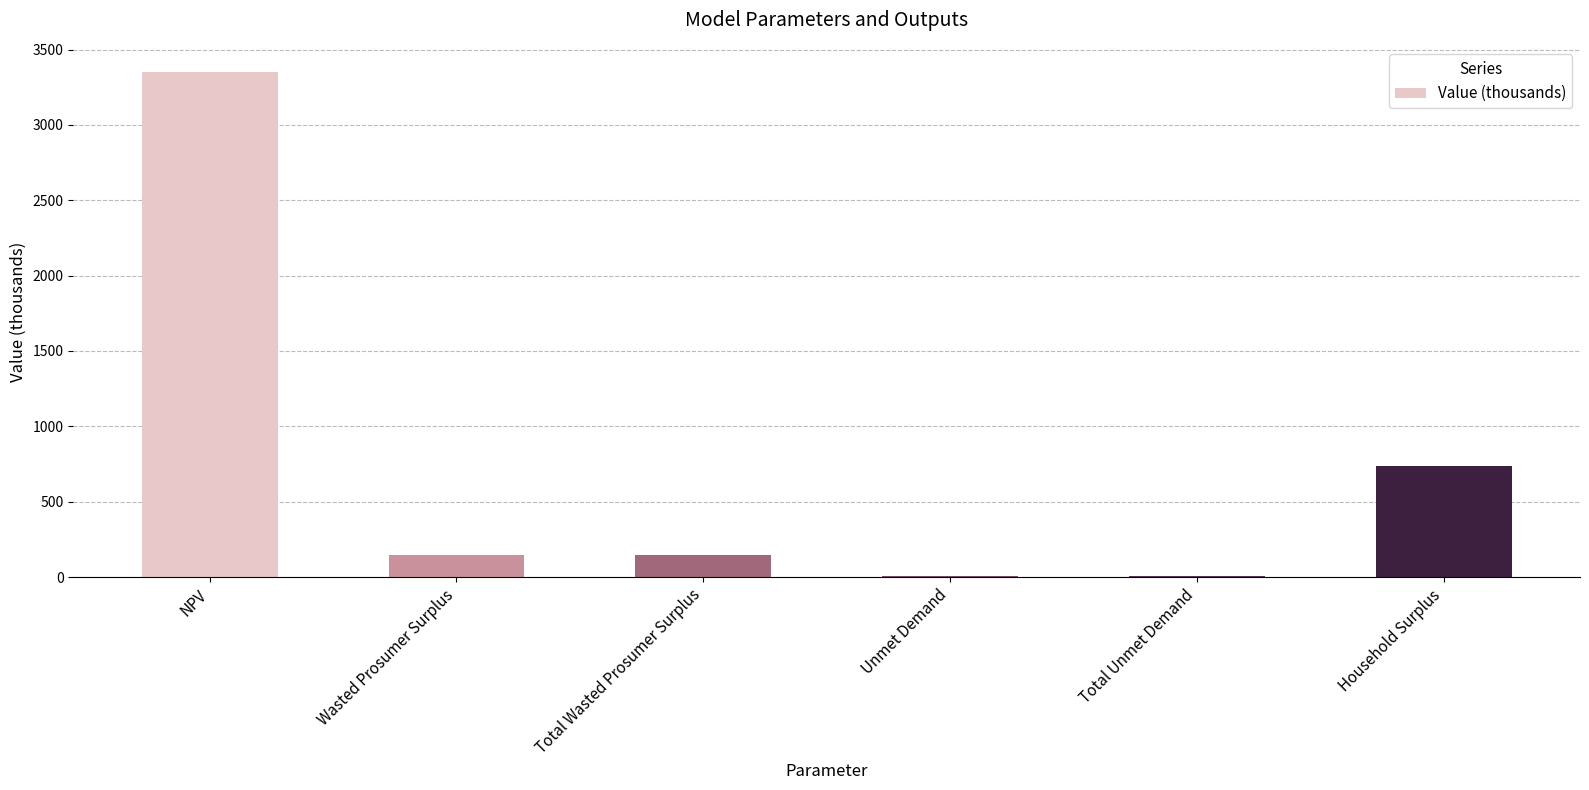

At which label is the value closest to 1679?

Household Surplus